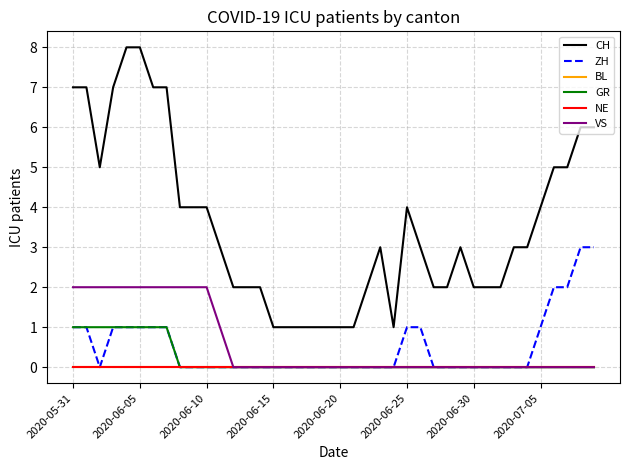

Does the chart have visible grid lines?

Yes